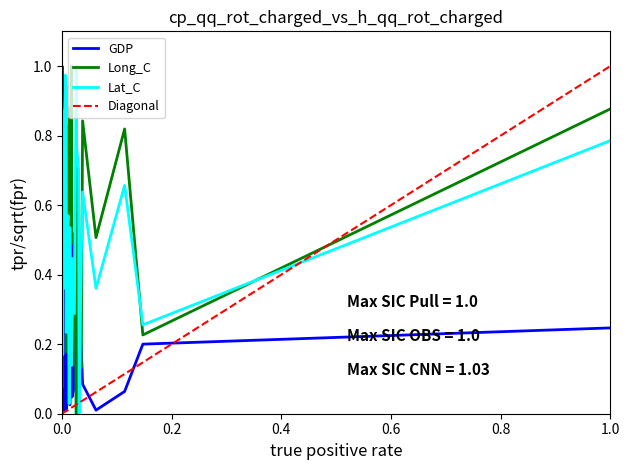

How many positive values does the Long_C series have?

39